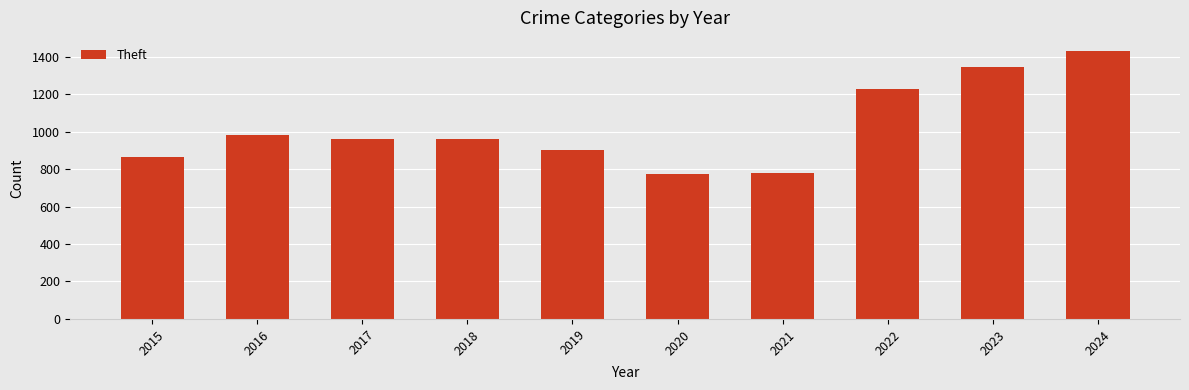

How many bars are there in total?

10